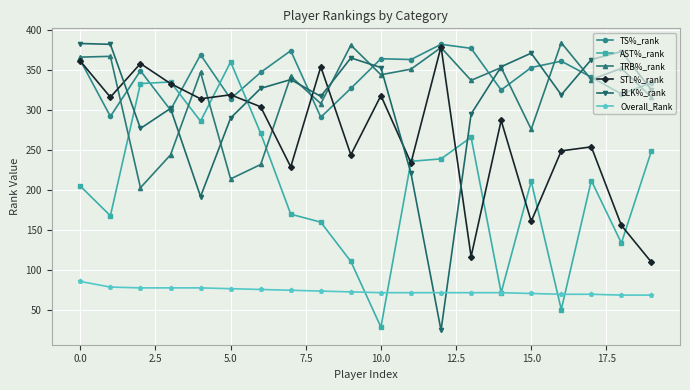

Which series has the widest spread of values?

BLK%_rank